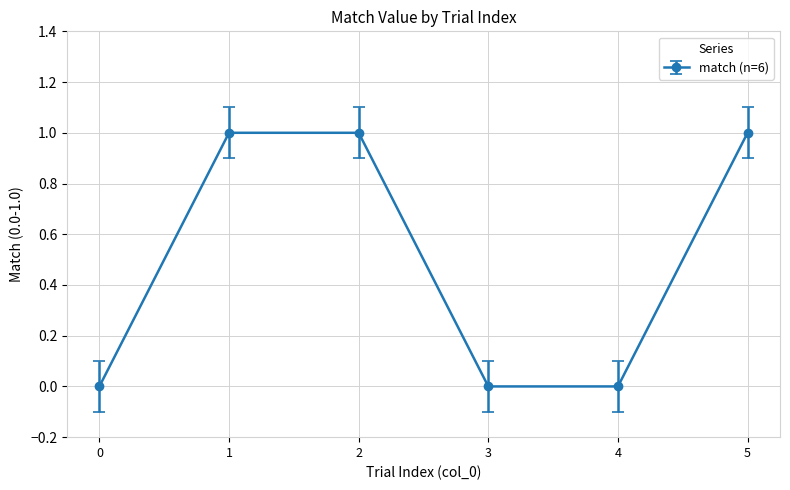

How many lines are shown in the chart?

1